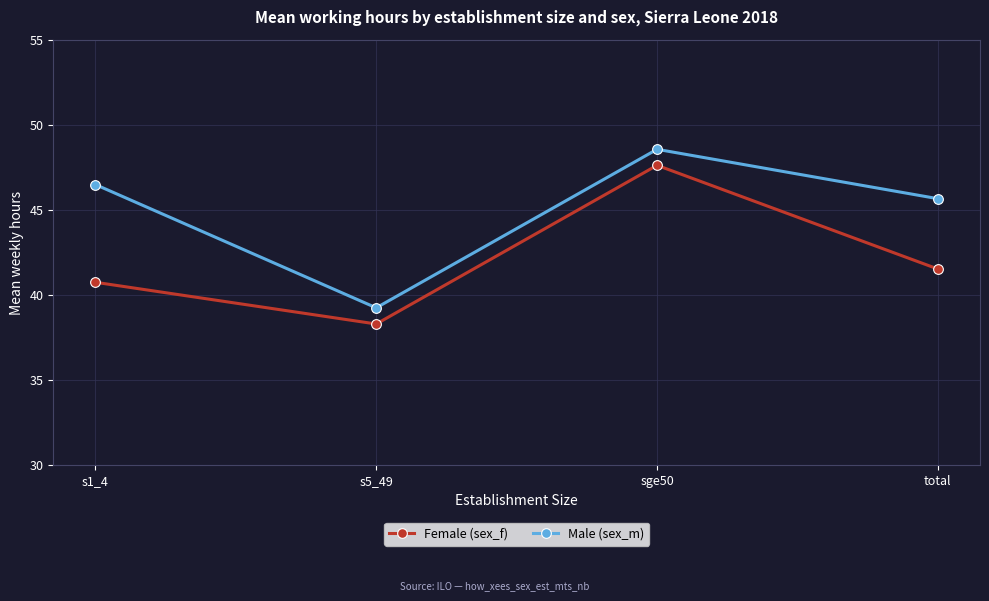

True or false: Female (sex_f) and Male (sex_m) cross at least once.

False